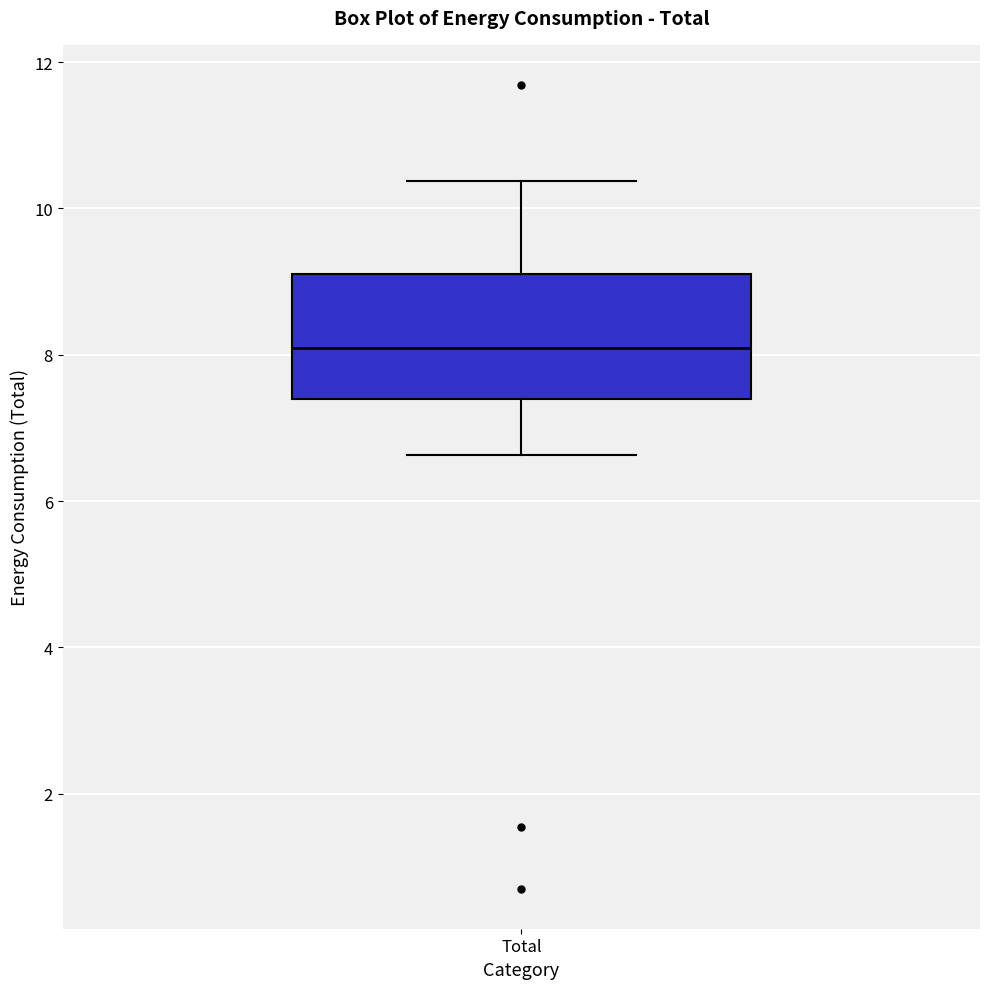

Read this box plot against the y-axis: the position of the median line, the range covered by the box, and the ends of both whiskers. The values are not printed on the chart, so give them approximately, as read against the axis.

median 8.0, box 7.4 to 9.2, whiskers 6.6 to 10.4